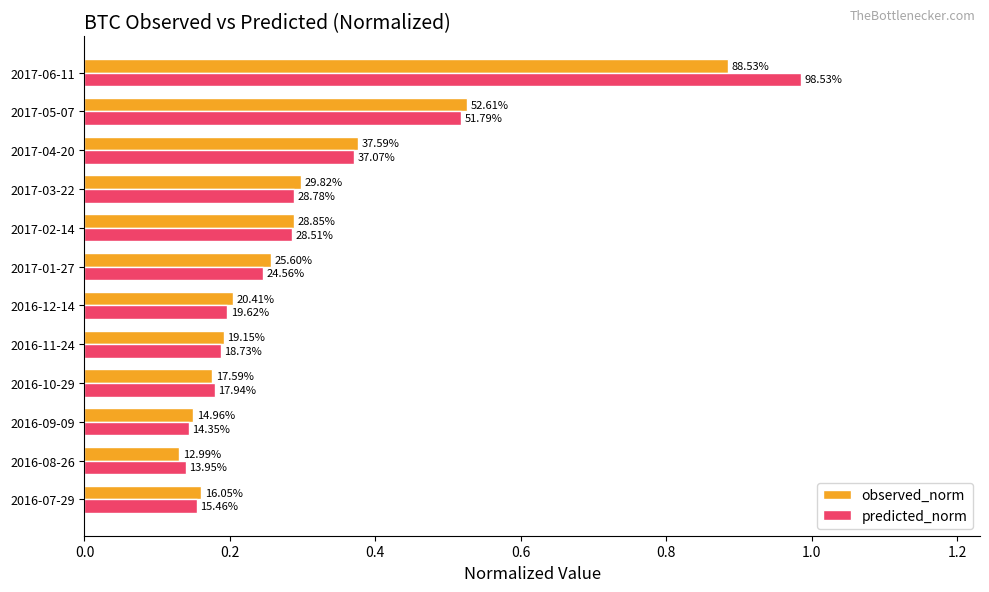

What are all the series names shown in the legend?

observed_norm, predicted_norm